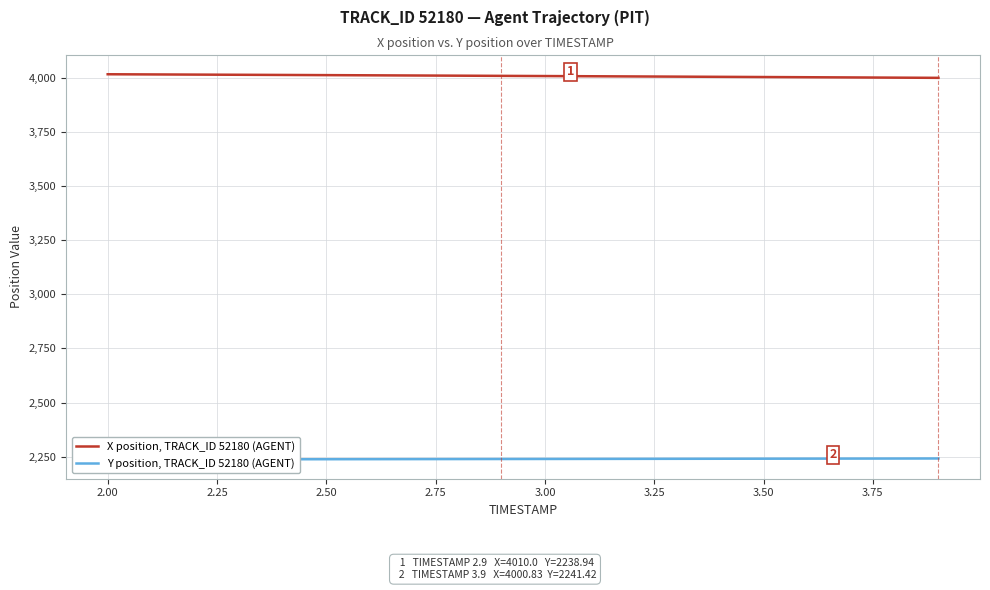

True or false: X position, TRACK_ID 52180 (AGENT) and Y position, TRACK_ID 52180 (AGENT) intersect in this chart.

False